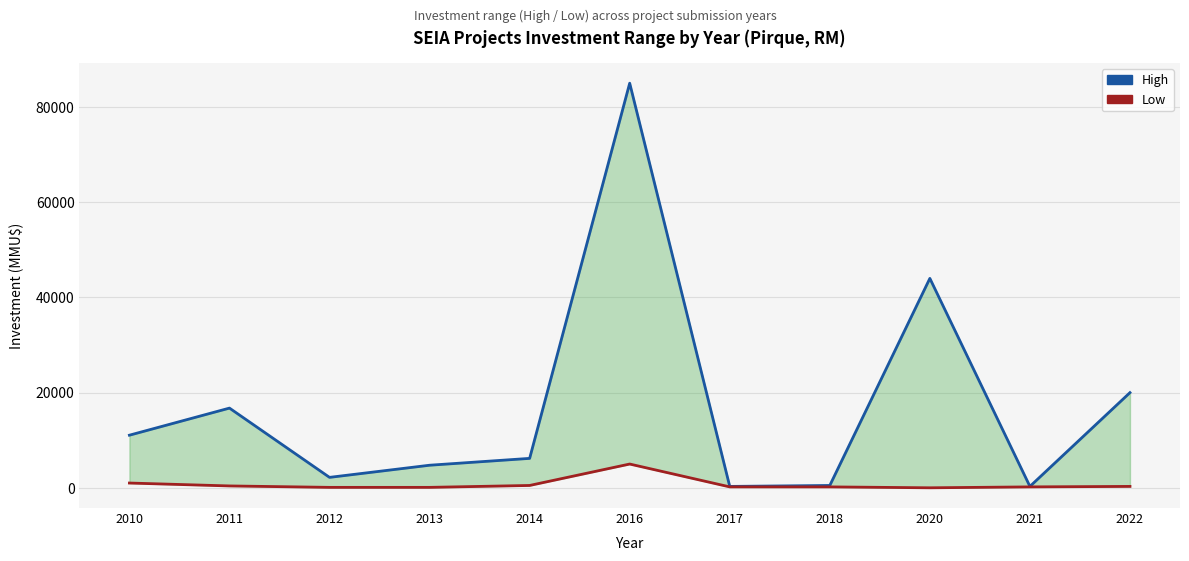

Where is Low nearest to the value 2504?

2010